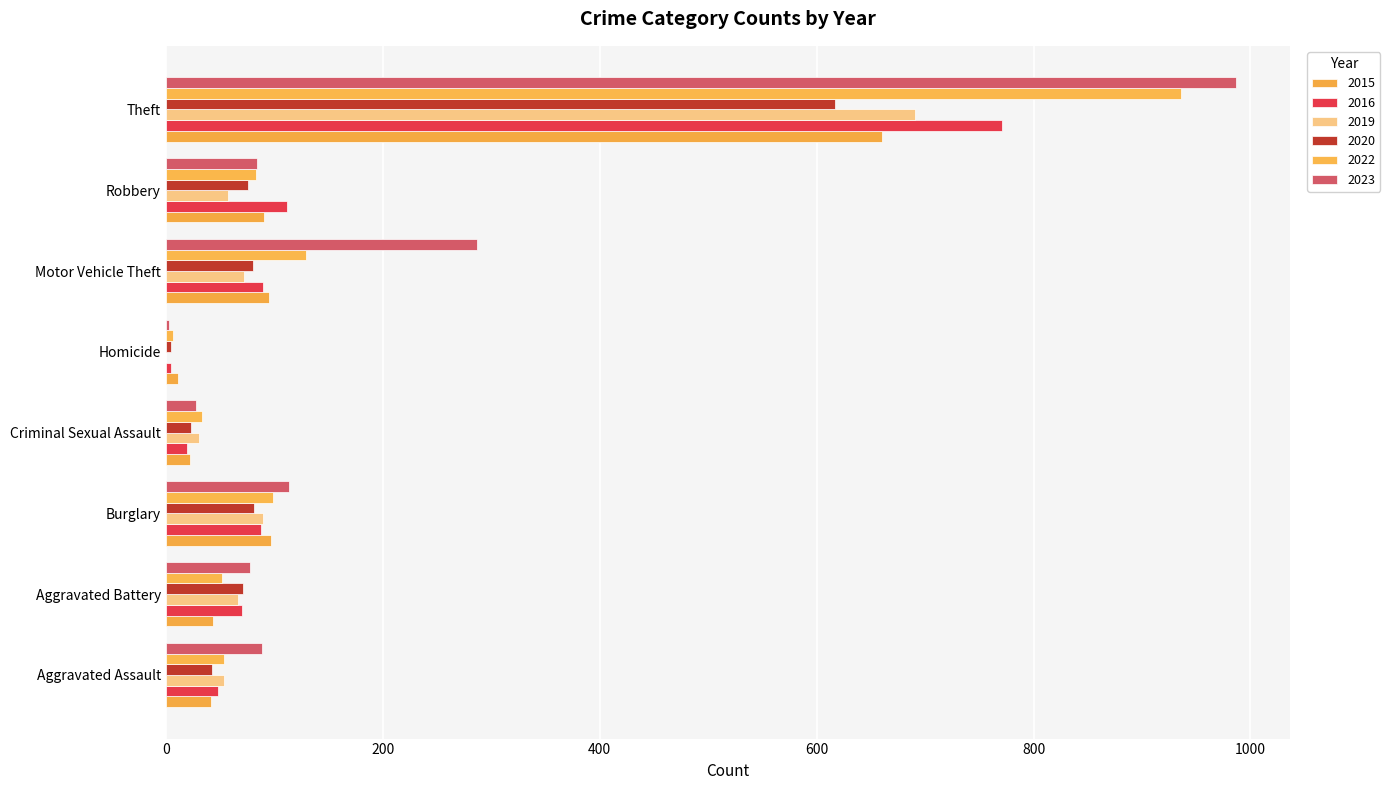

What is the total value across all series at Burglary?

569